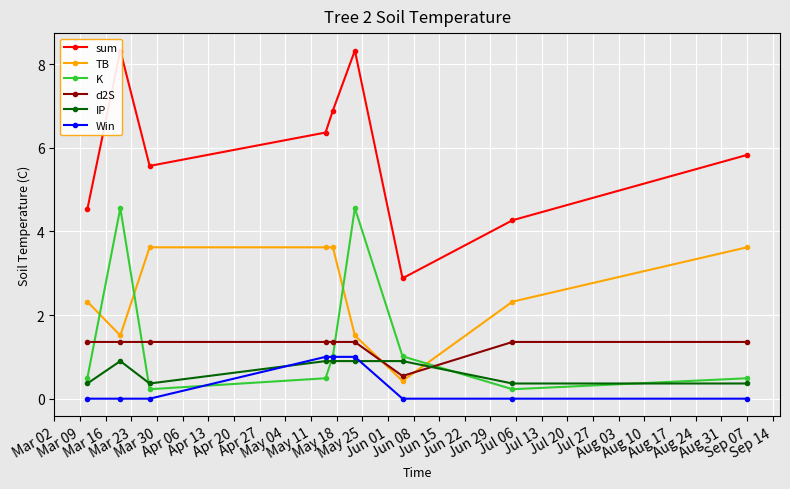

What is the highest value of the TB series?

3.6